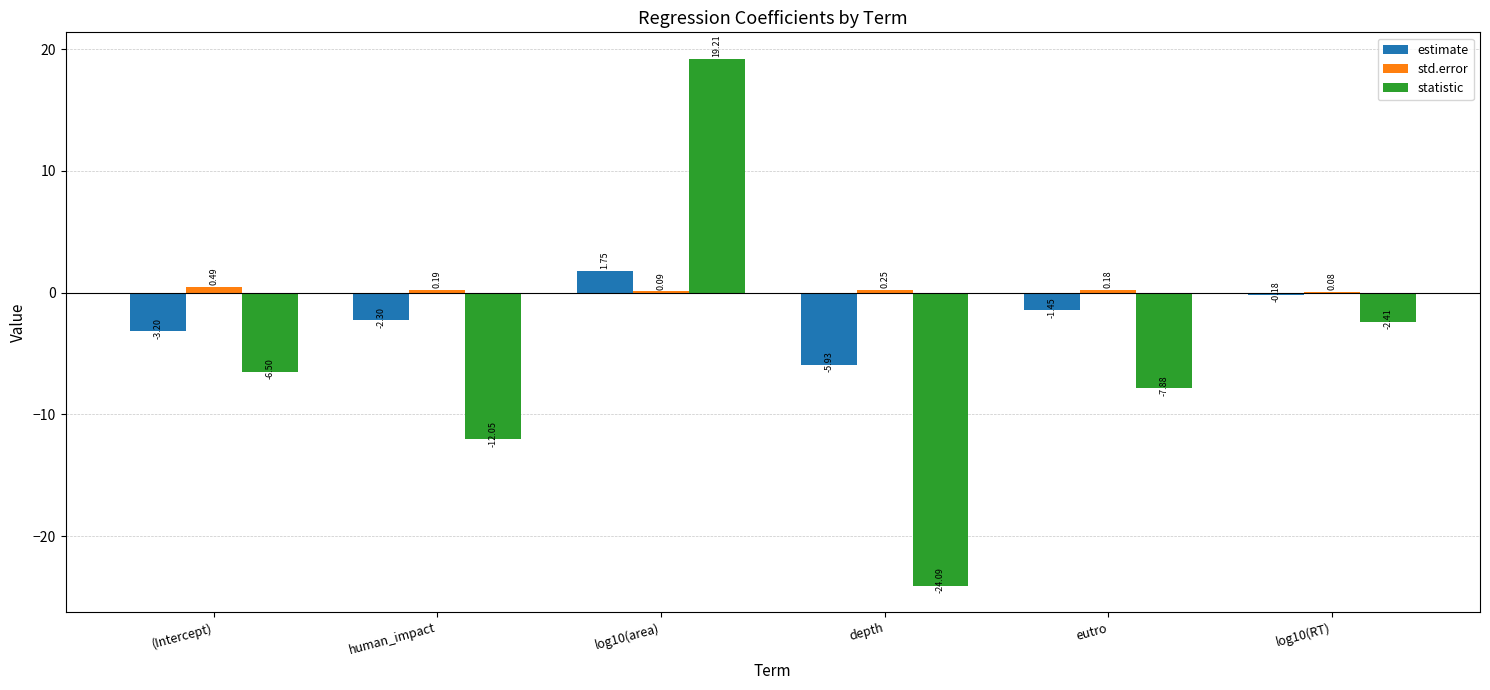

Which series has the largest total across all categories?

std.error